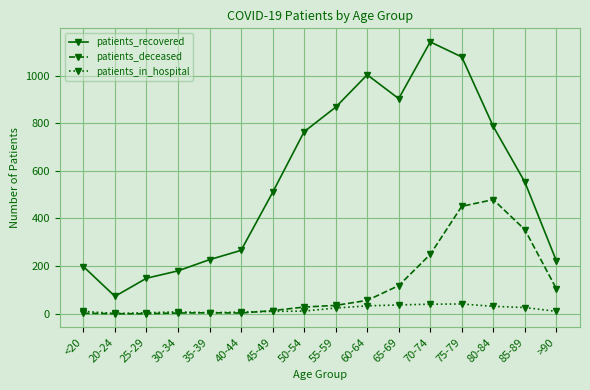

How many data points does each series have?

16